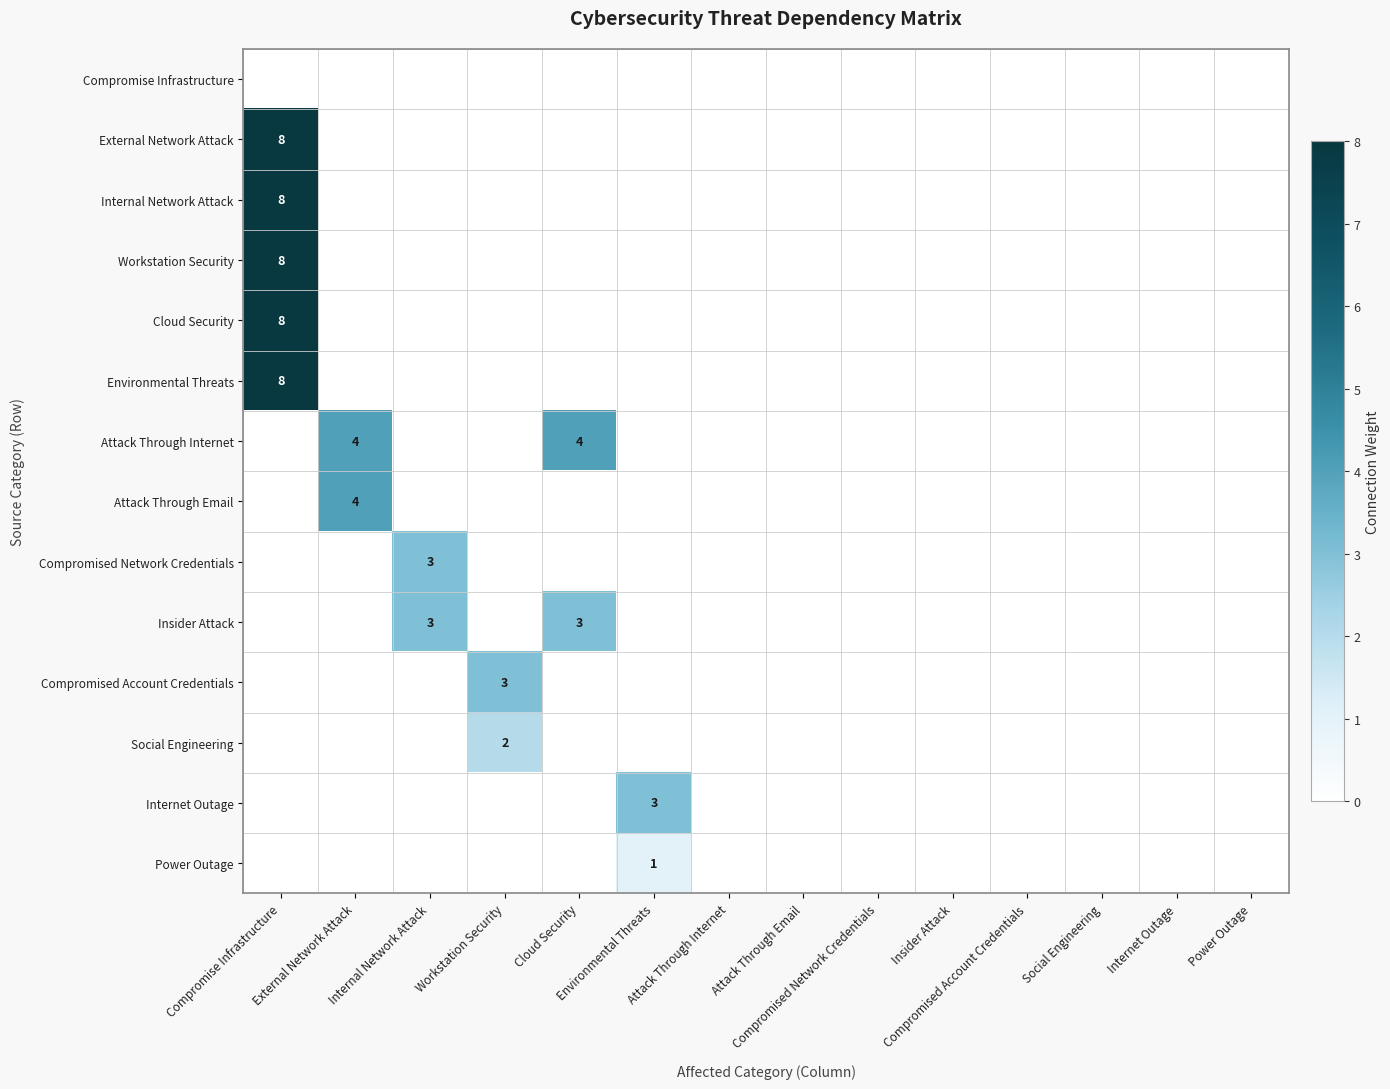

Count the number of data series in this chart.

14